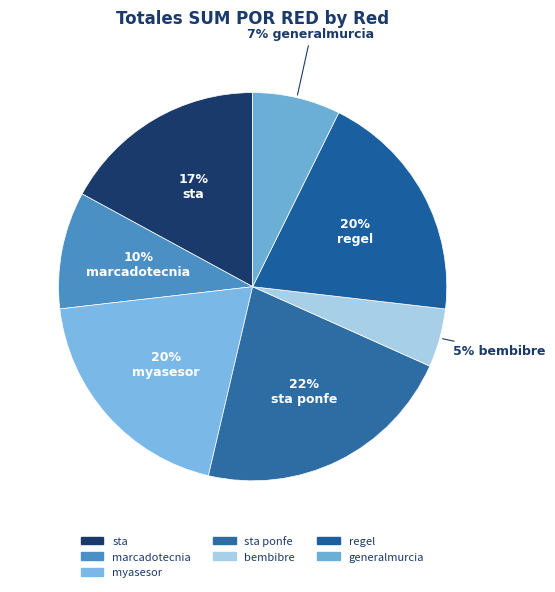

Rank the categories by value from lowest to highest.

bembibre, generalmurcia, marcadotecnia, sta, myasesor, regel, sta ponfe